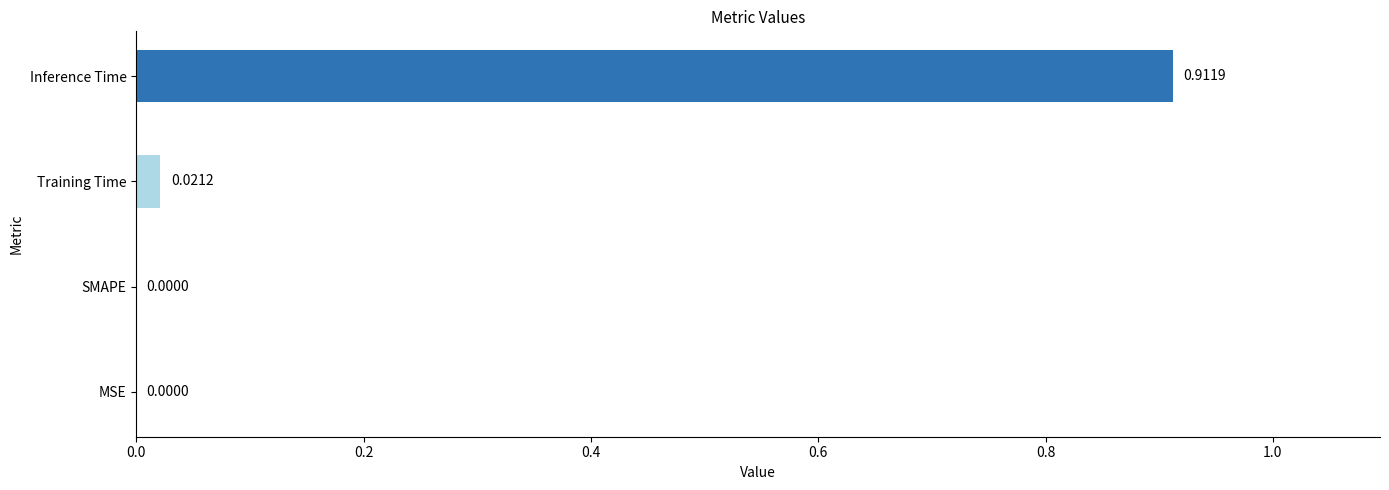

At which category does the chart reach its peak across all series?

Inference Time